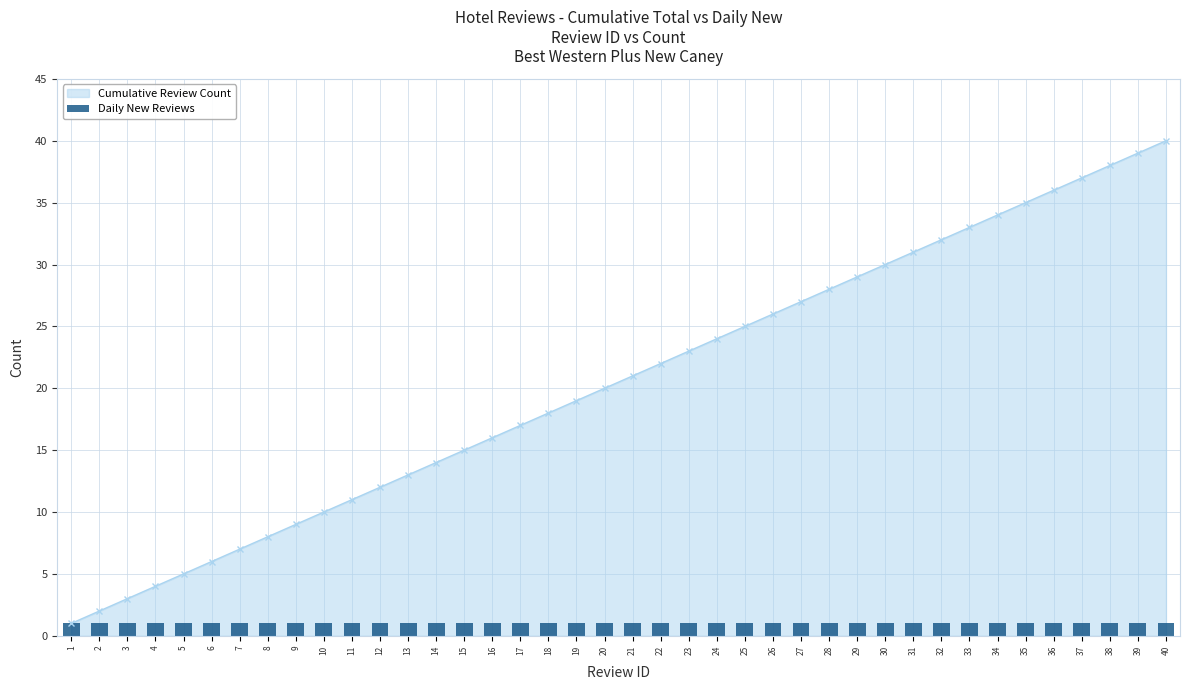

What is the sum of the values at 9 and 5?

14